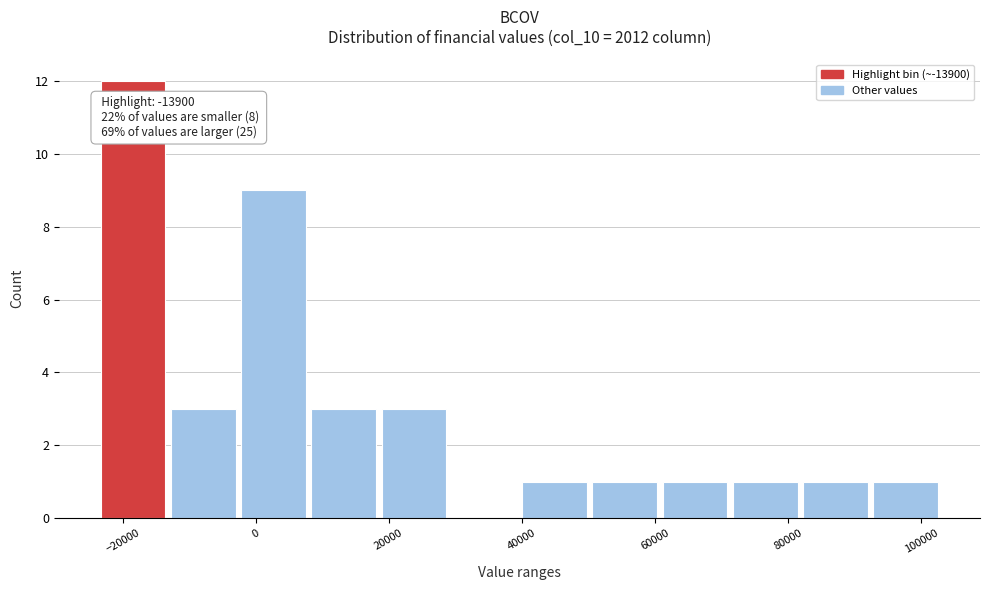

Over which range of the x-axis is the bar tallest?

-24000 to -12000